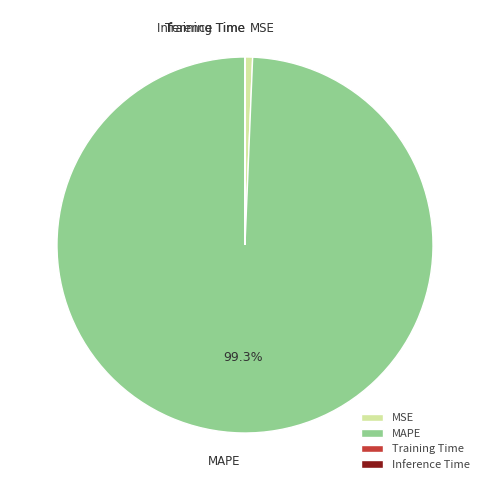

How much of the chart is everything except MAPE?

0.7%